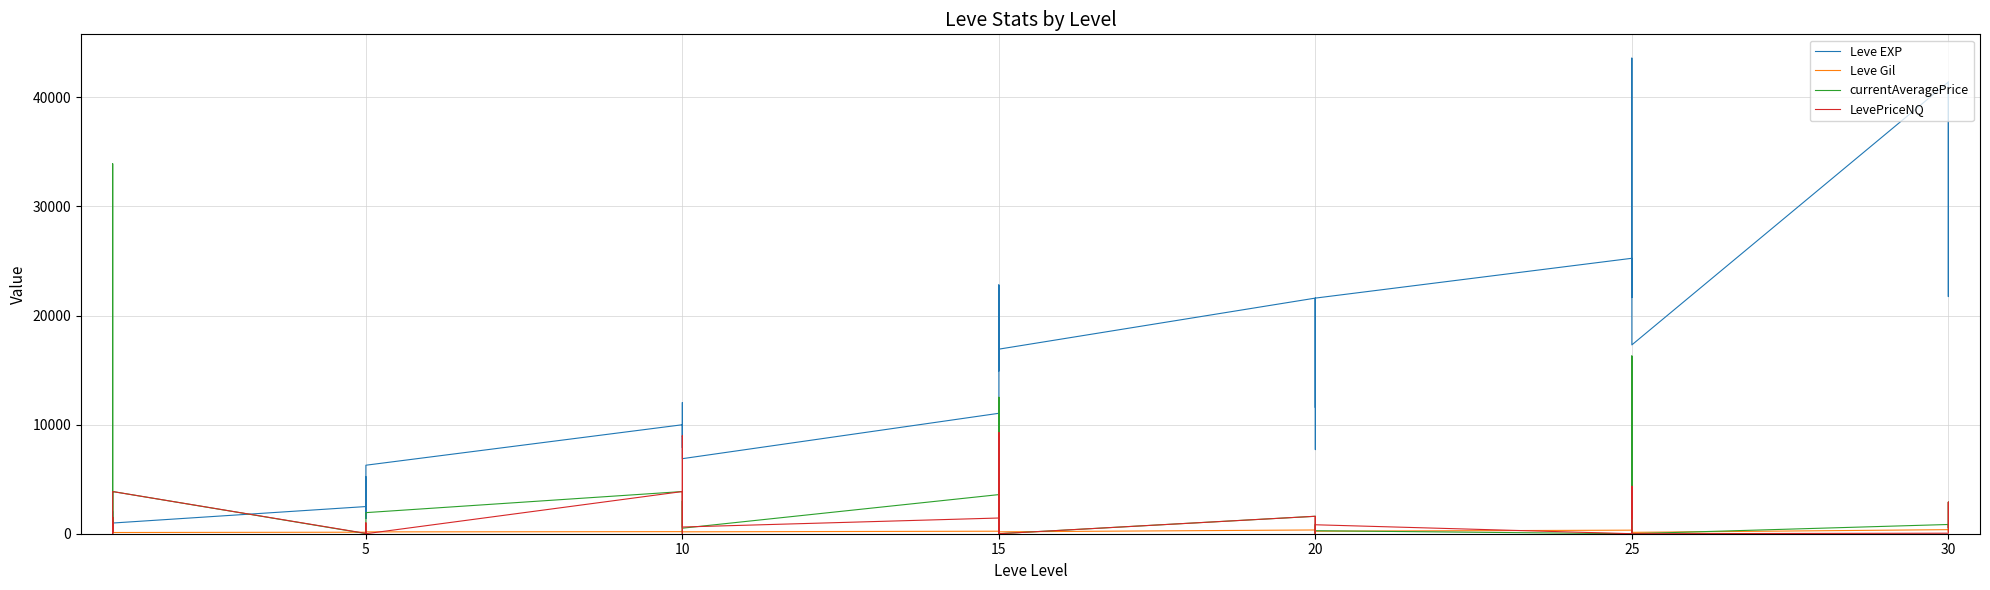

How many interior local peaks does the Leve EXP series have?

12